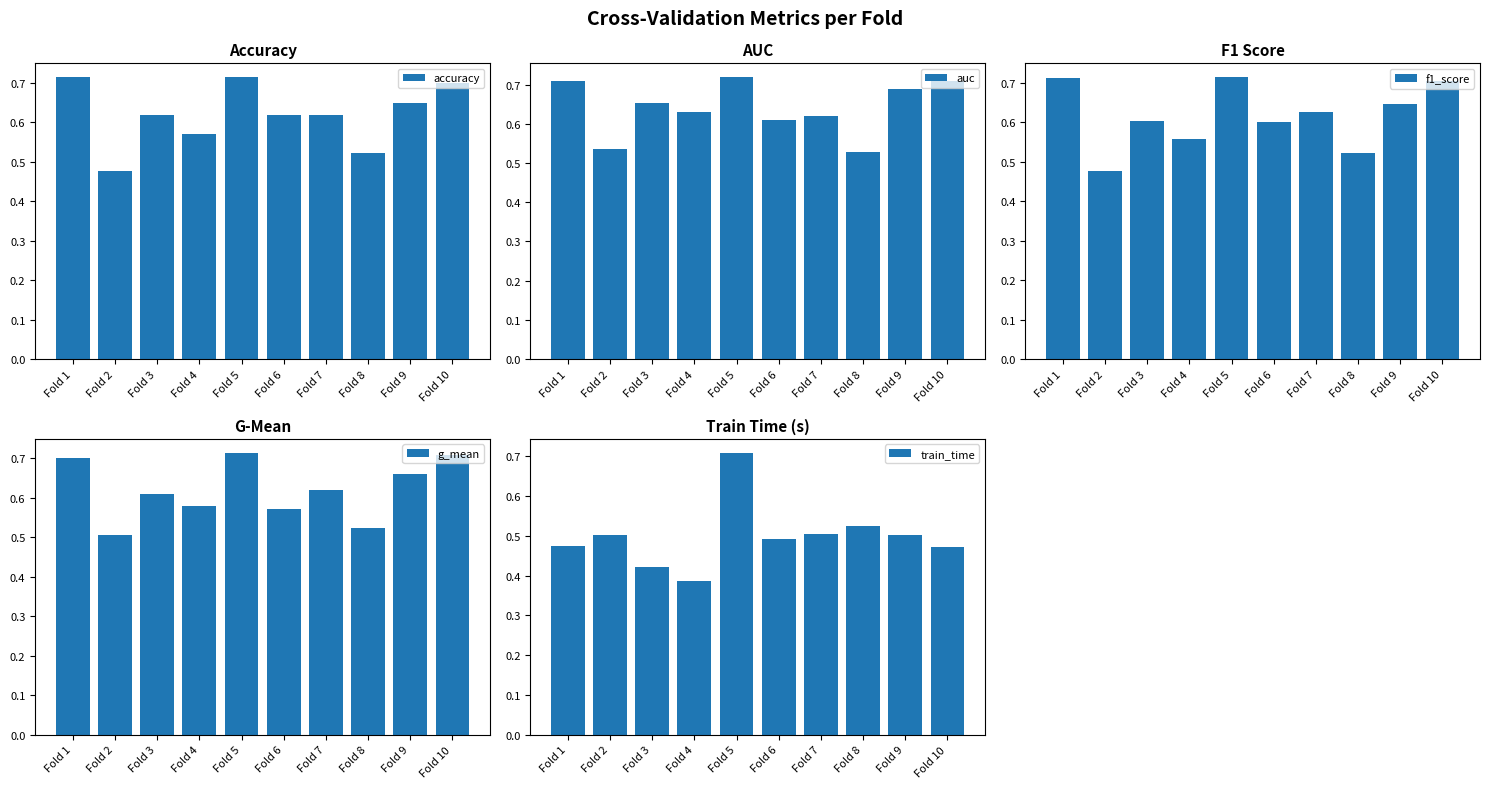

What are all the series names shown in the legend?

accuracy, auc, f1_score, g_mean, train_time